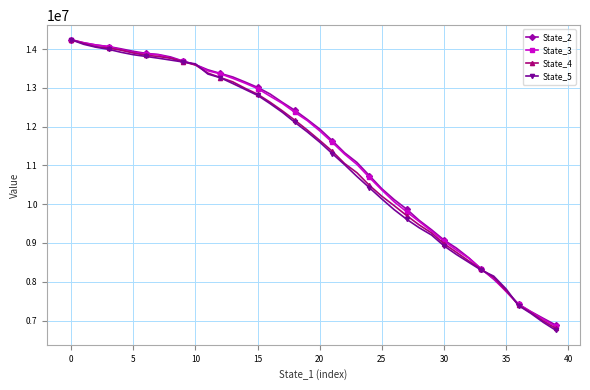

At how many categories does at least one series exceed 11454166?

22